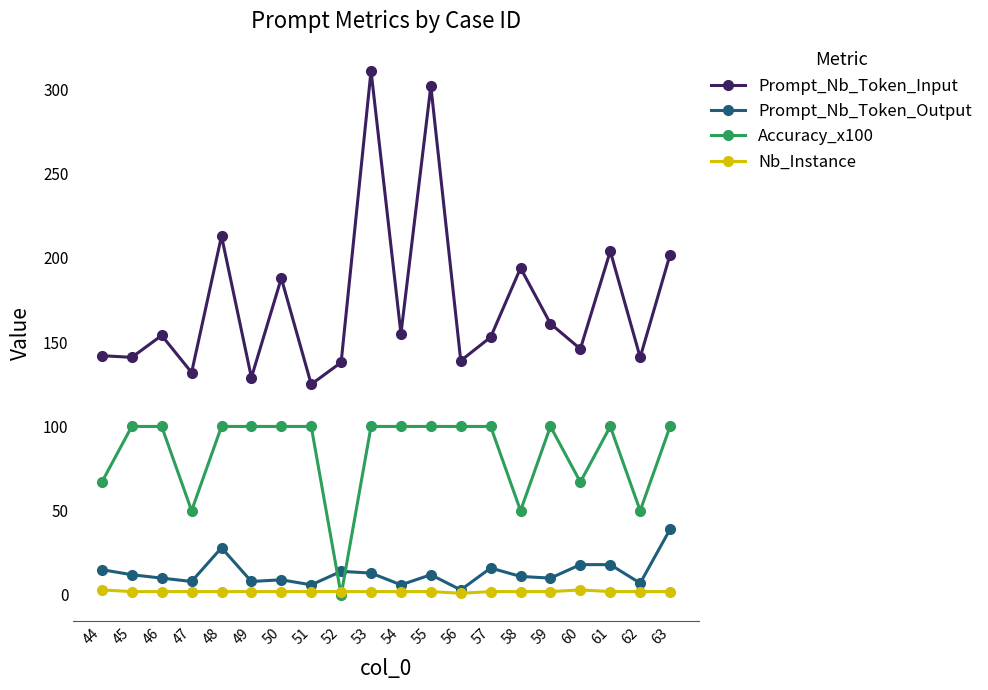

Where is Prompt_Nb_Token_Input nearest to the value 218?

48